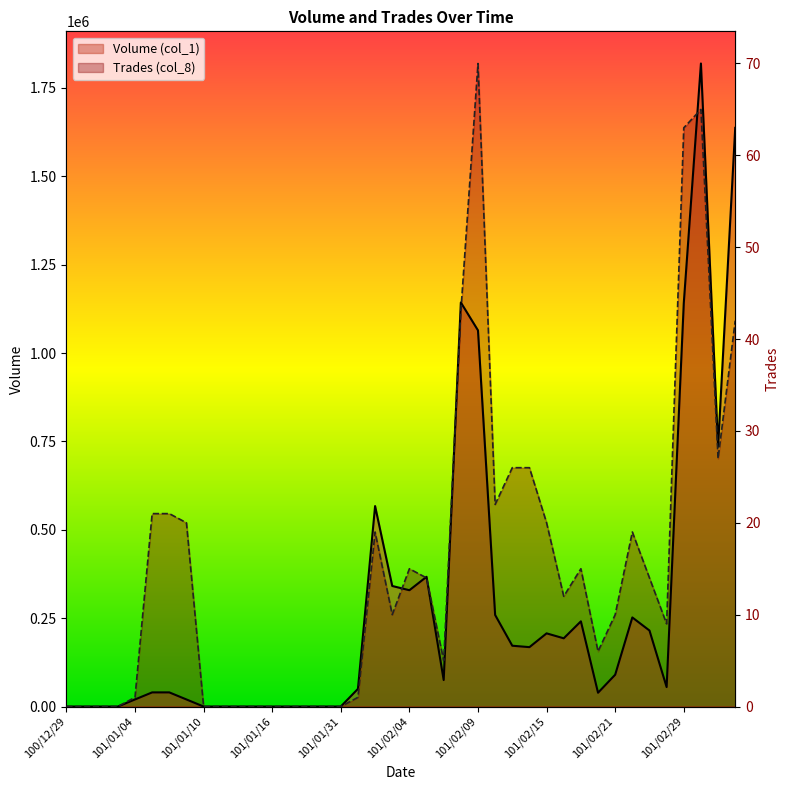

The Volume (col_1) series shows 1095254.4 at 100/12/29. True or false?

False